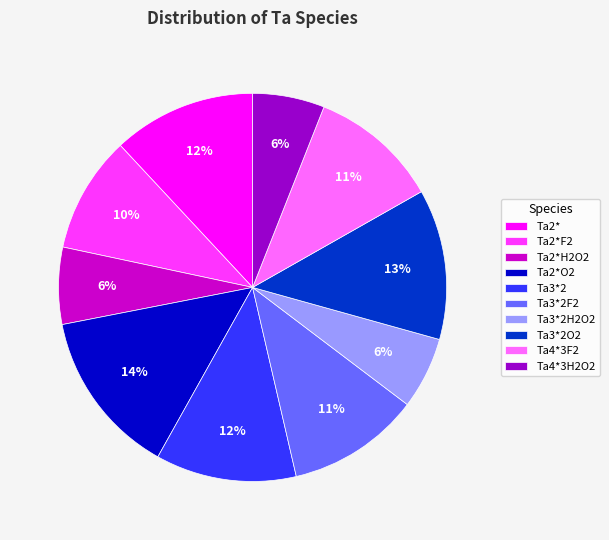

The Ta4*3F2 slice represents 17% of the pie. True or false?

False